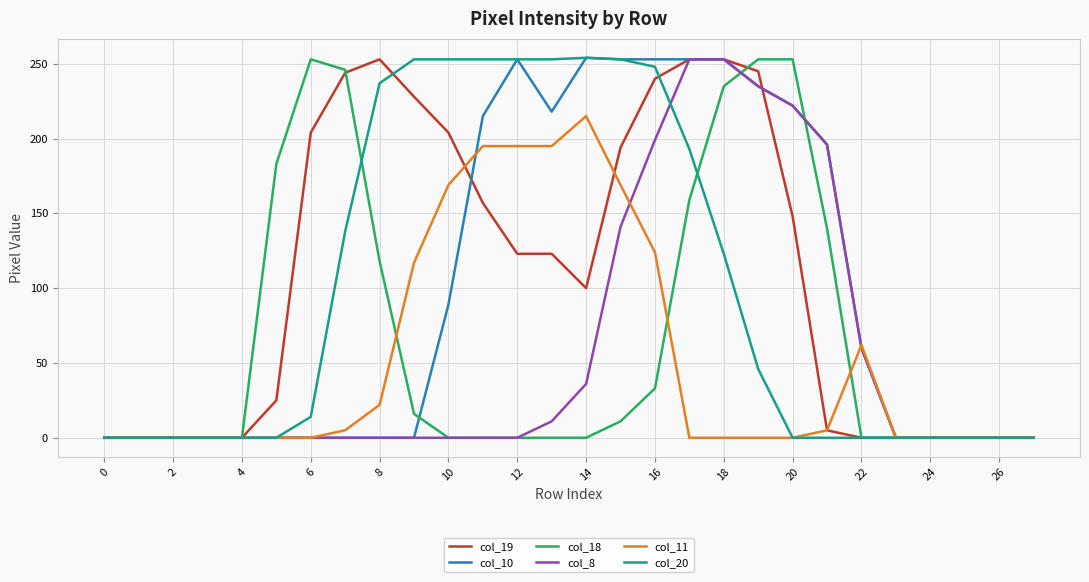

What is the maximum value for col_19?

253